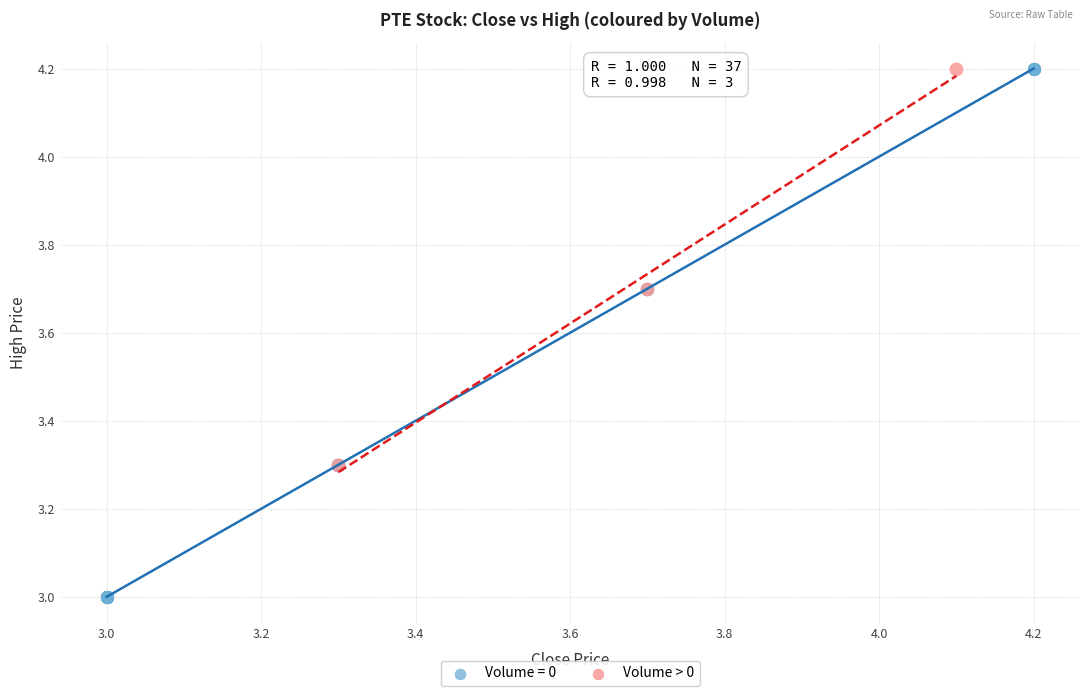

Which series reaches the minimum Y coordinate?

Volume = 0